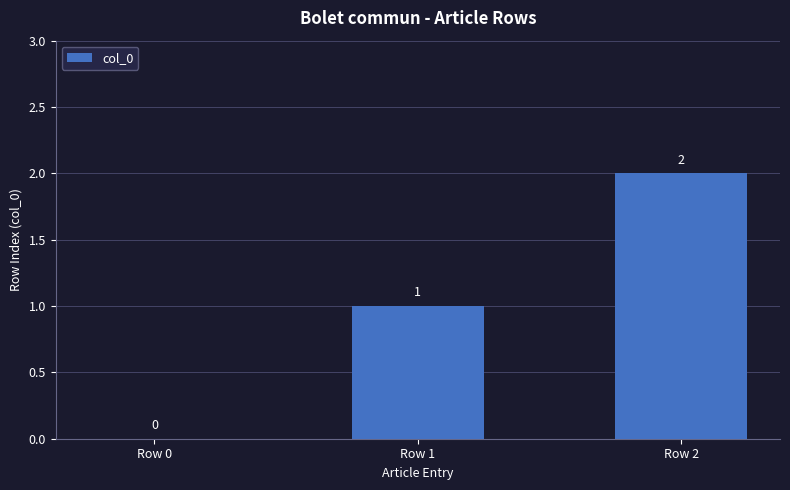

How many data points does each series have?

3